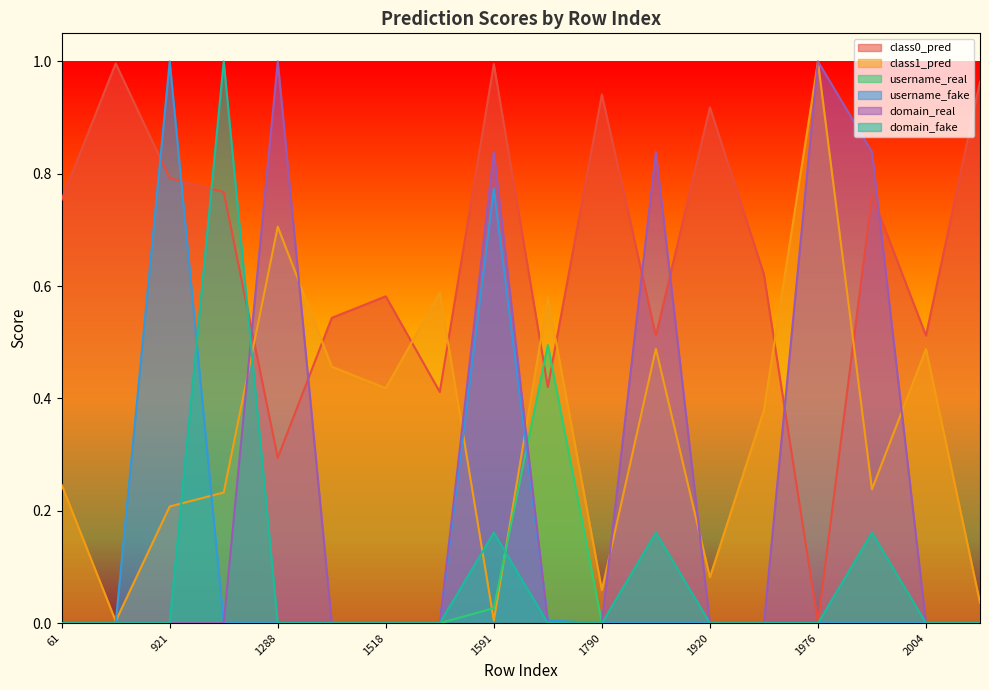

What is the spread (max minus min) of values at 1769?

0.6